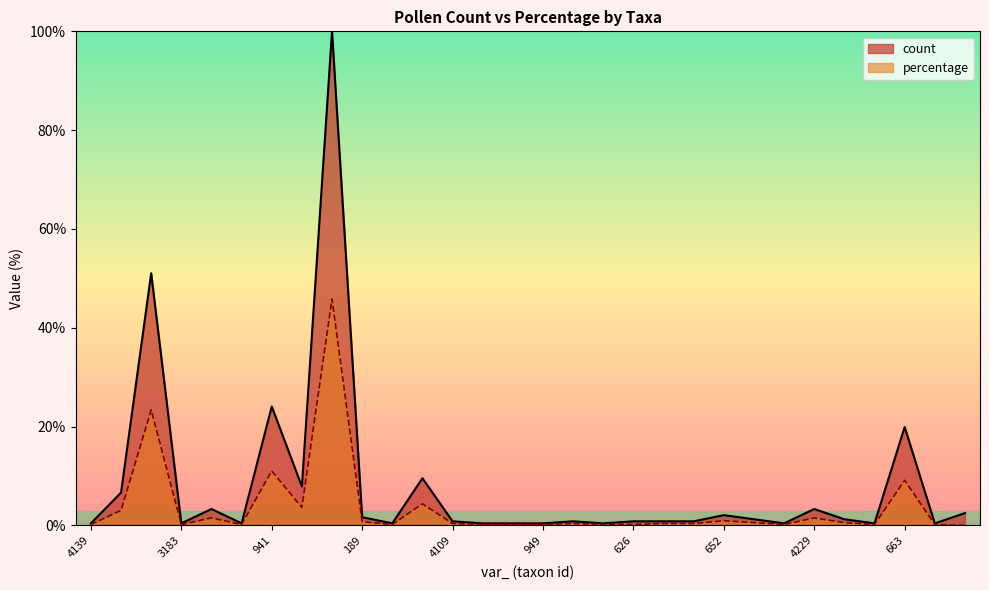

Which category has the highest value in the count series?

788